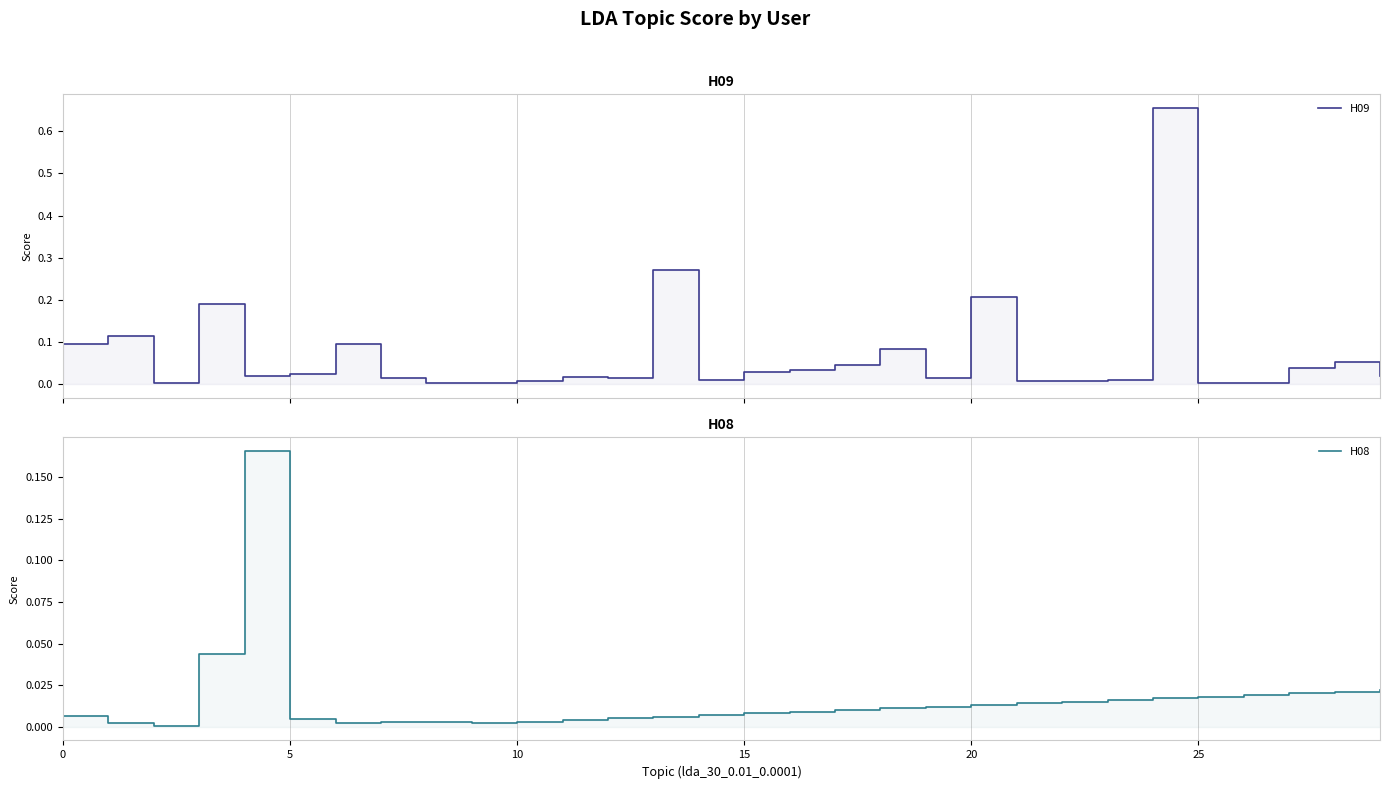

Where do H09 and H08 first cross each other?

15 and 20